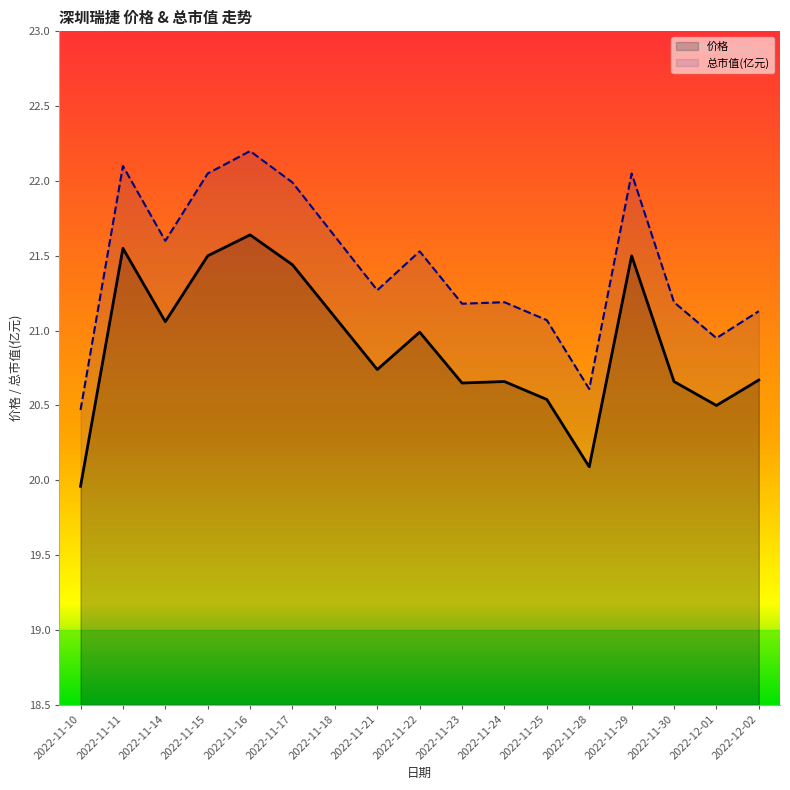

What are all the series names shown in the legend?

价格, 总市值(亿元)